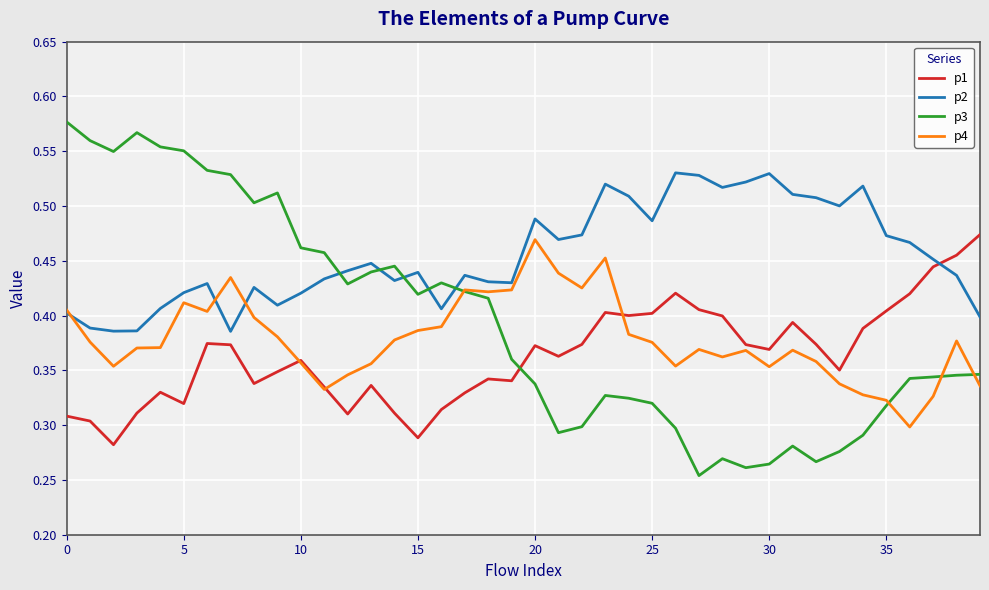

Rank the series by their maximum value, from lowest to highest.

p4, p1, p2, p3